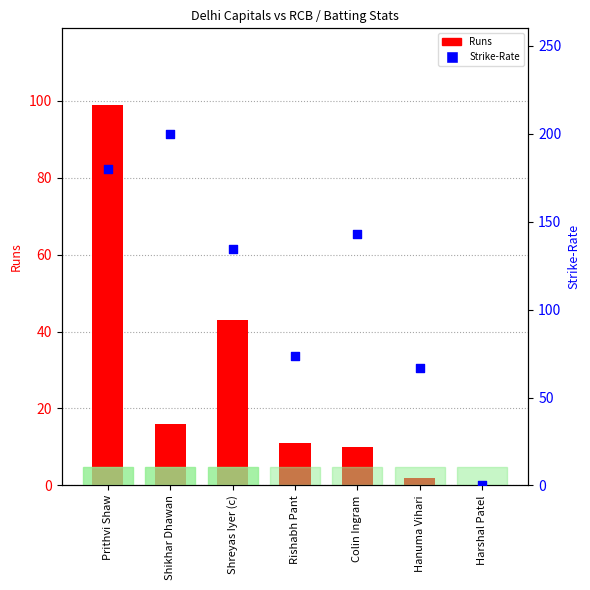

At which category is the sum across all series the highest?

Prithvi Shaw